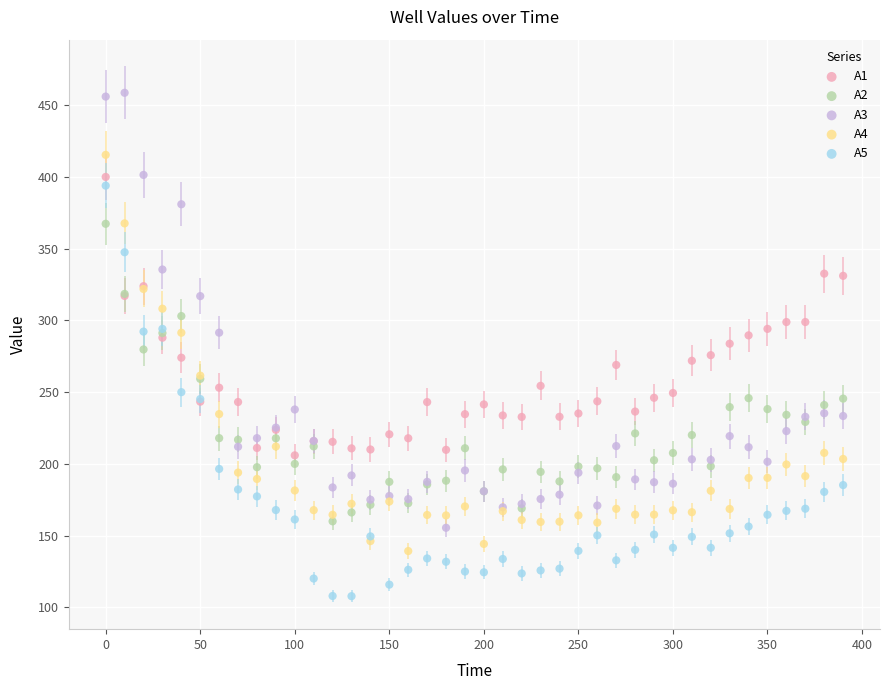

Which series contains the highest Y value?

A3